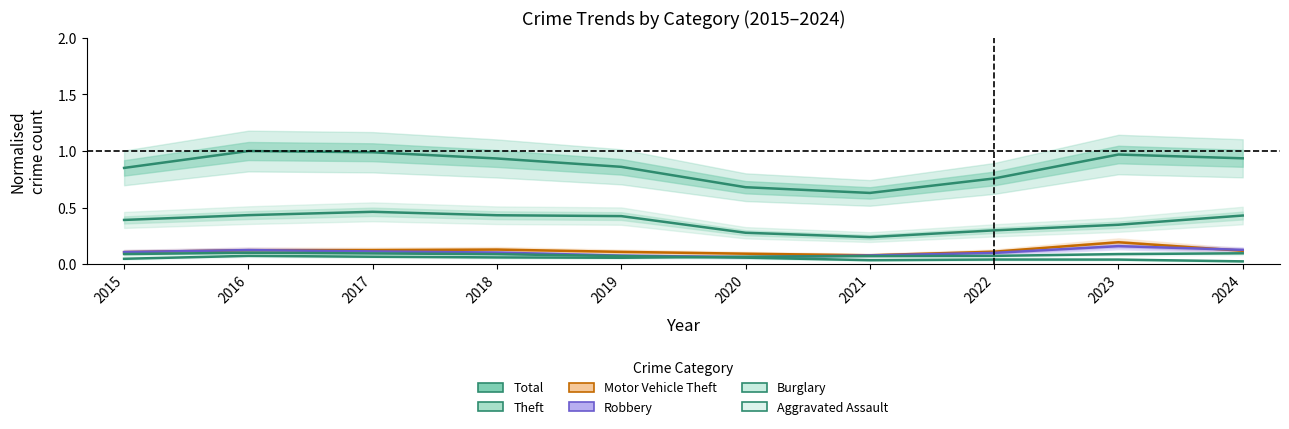

What is the maximum value for Aggravated Assault?

0.1